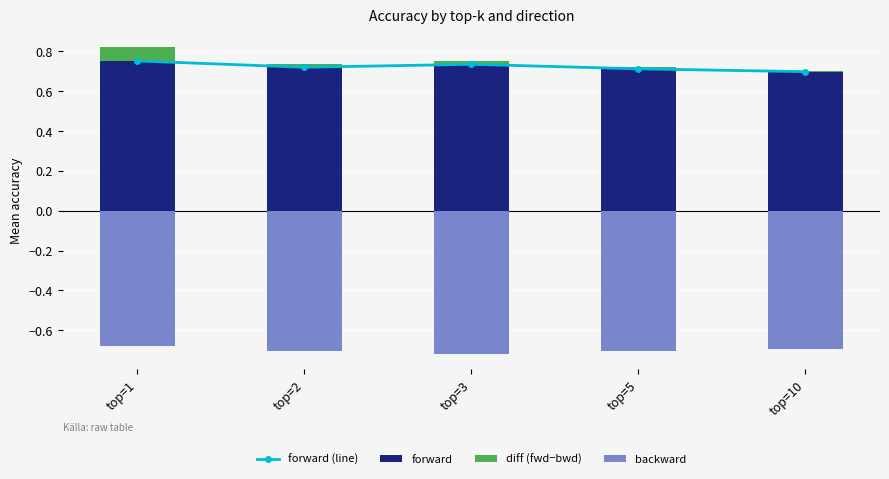

Which label corresponds to the largest value in the chart?

top=1